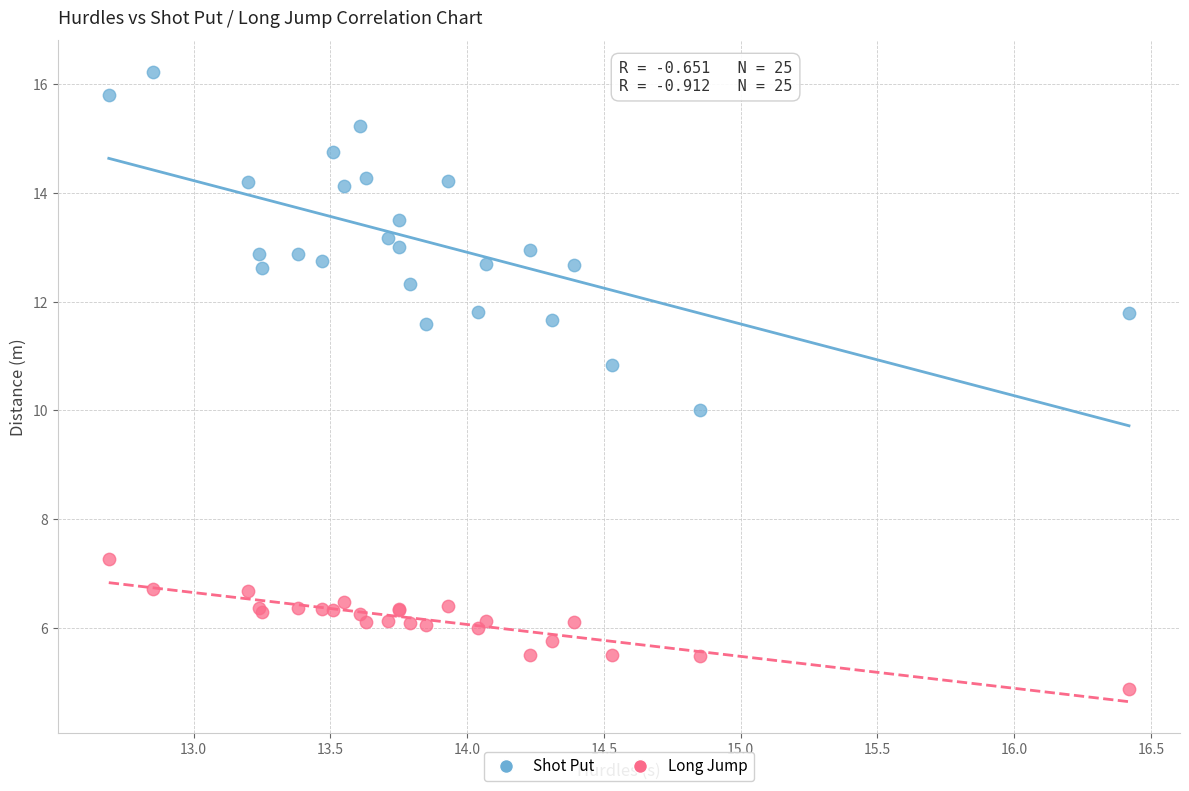

What are all the series names shown in the legend?

Shot Put, Long Jump